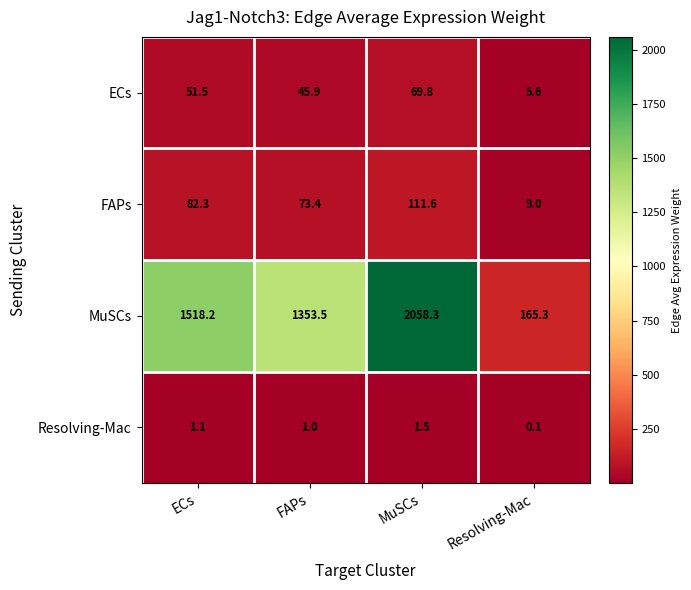

At MuSCs, list the series in order from largest to smallest.

MuSCs, FAPs, ECs, Resolving-Mac